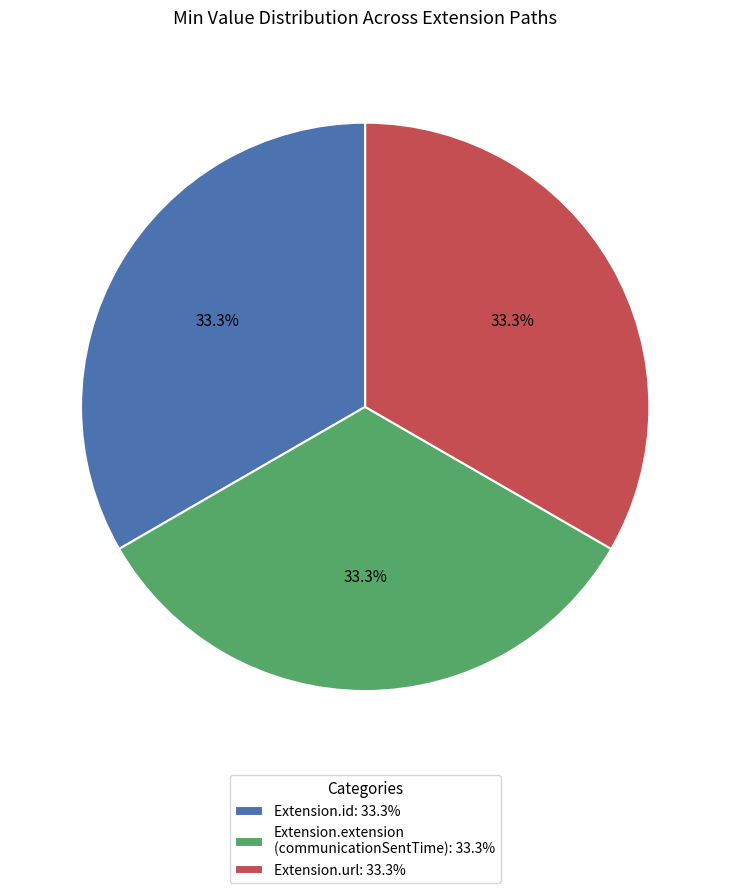

Approximately how many times larger is the value at Extension.url: 33.3% compared to Extension.id: 33.3%?

1.0